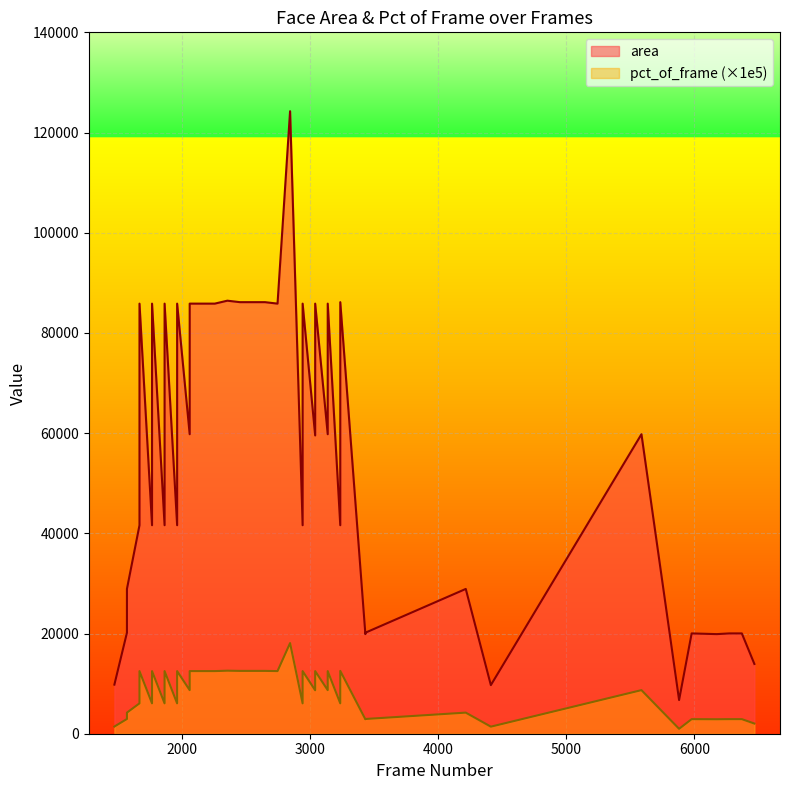

Which series has the widest spread of values?

area